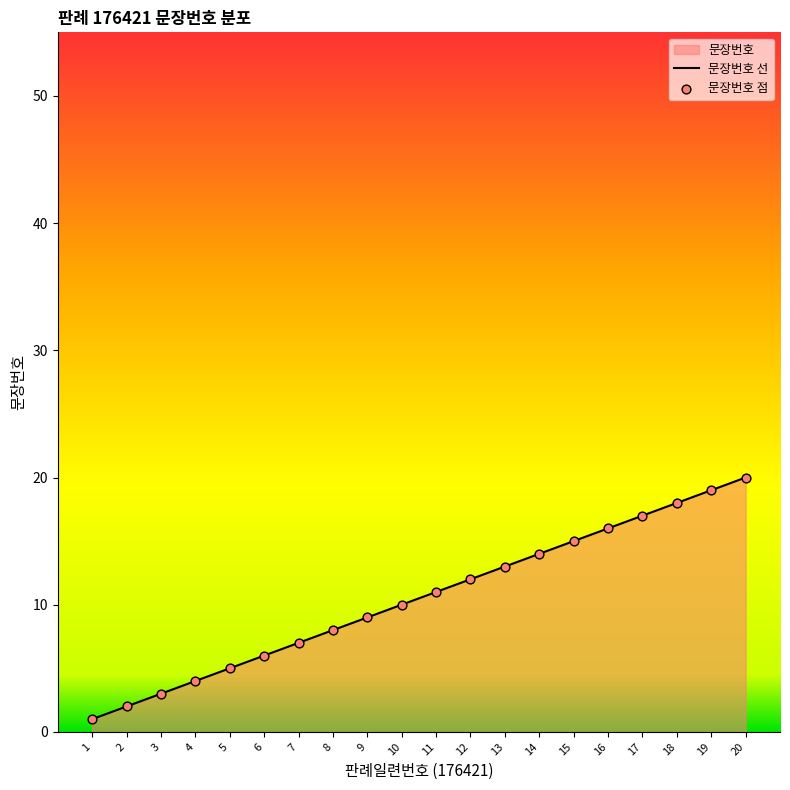

Between 1 and 15, which is larger?

15